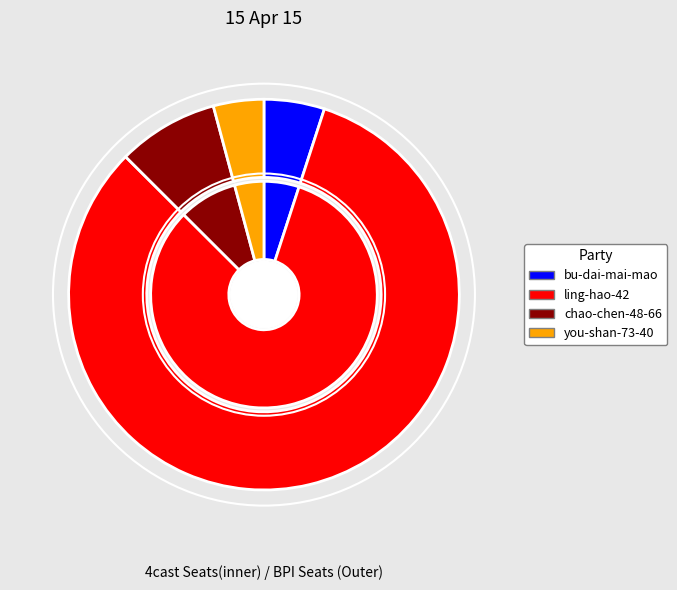

What is the change in value from chao-chen-48-66 to you-shan-73-40?

-20